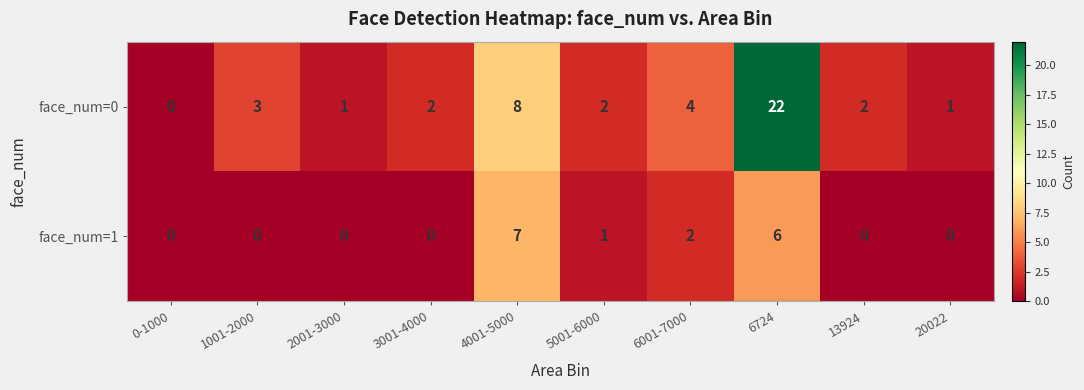

At how many categories does at least one series exceed 11?

1